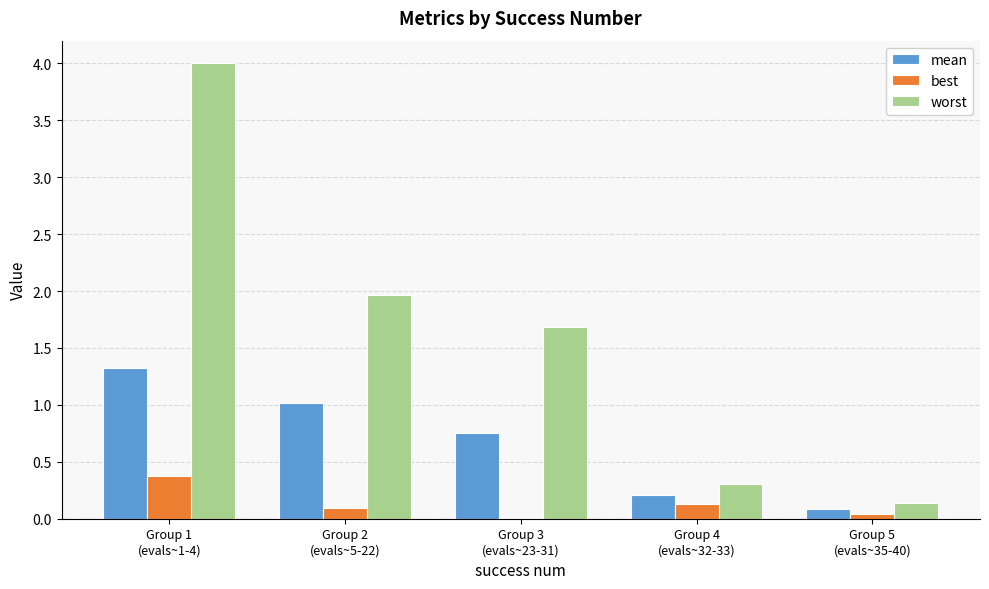

What is the sum of all worst values?

8.1